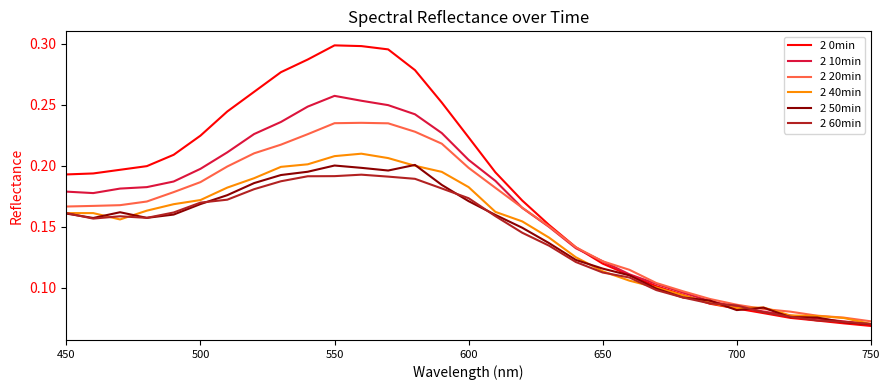

At how many categories does at least one series exceed 0?

31